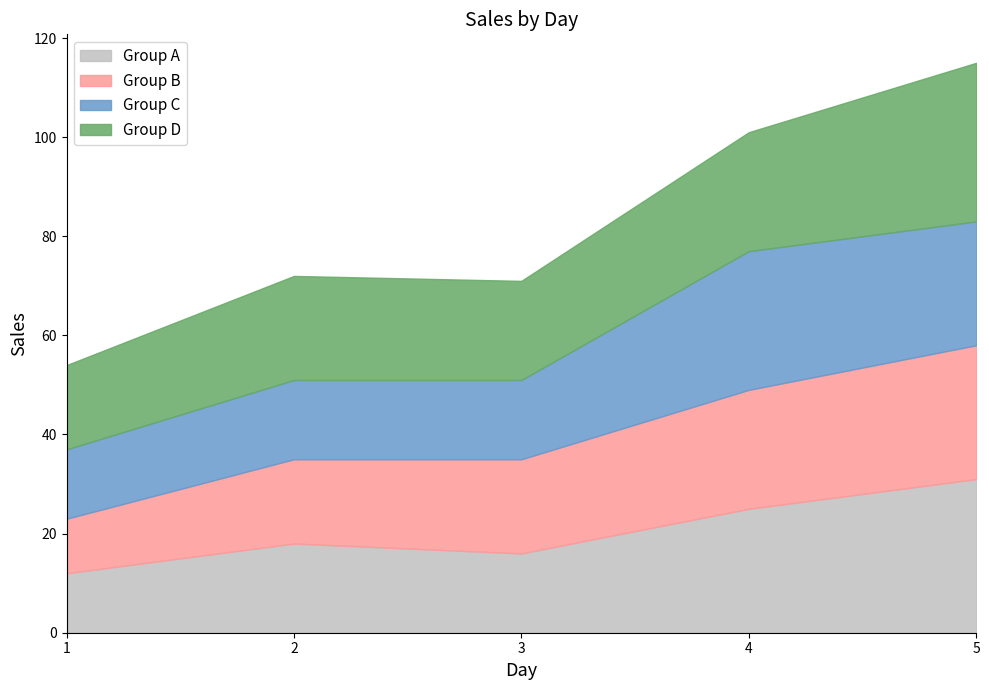

What is the average value of the Group C series?

20